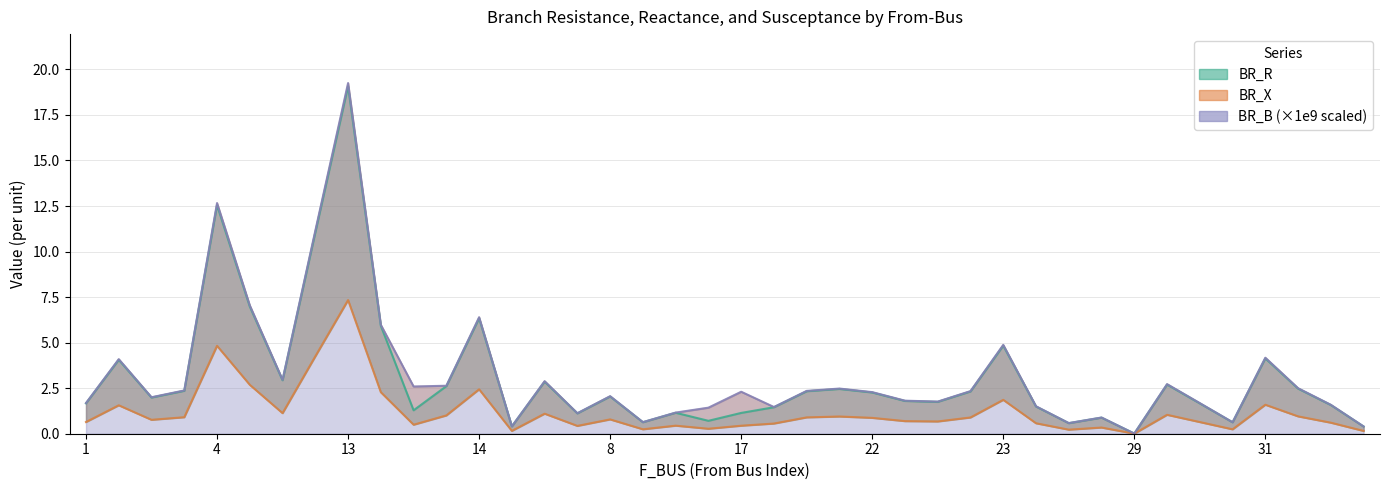

What are all the series names shown in the legend?

BR_R, BR_X, BR_B_scaled